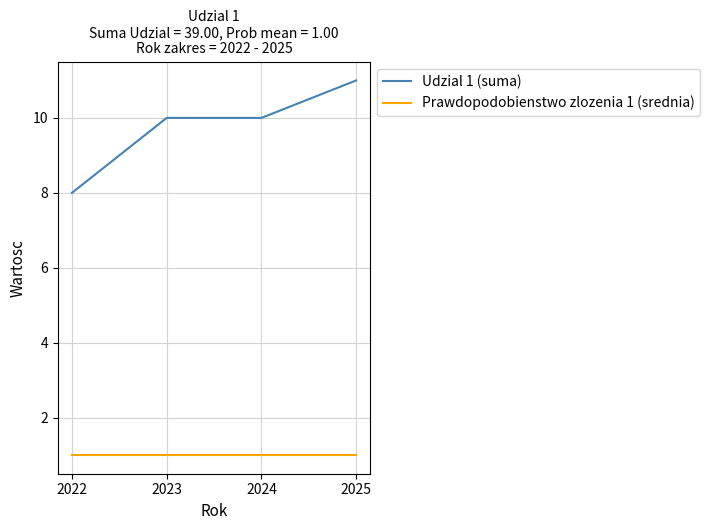

Is this an area chart (filled region under the line)?

No